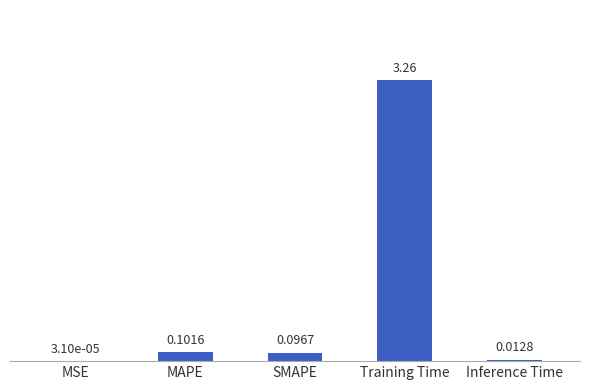

At which label is the value closest to 1?

MAPE